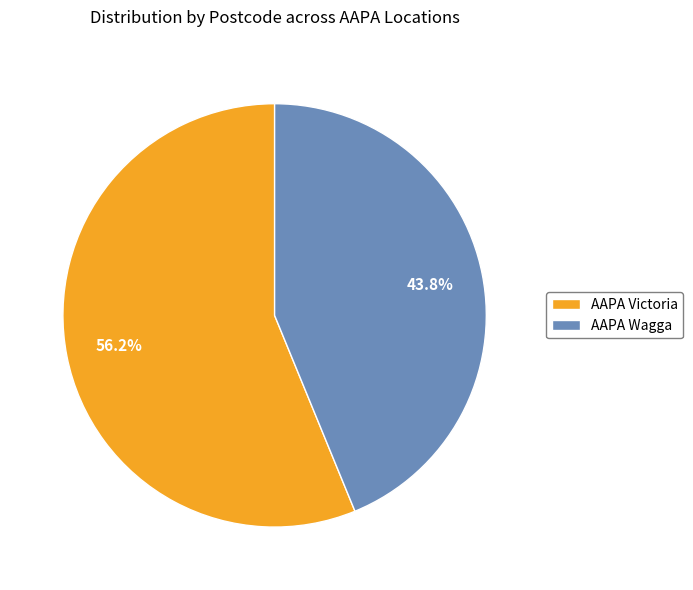

To the nearest percent, what percentage of the pie is AAPA Wagga?

44%